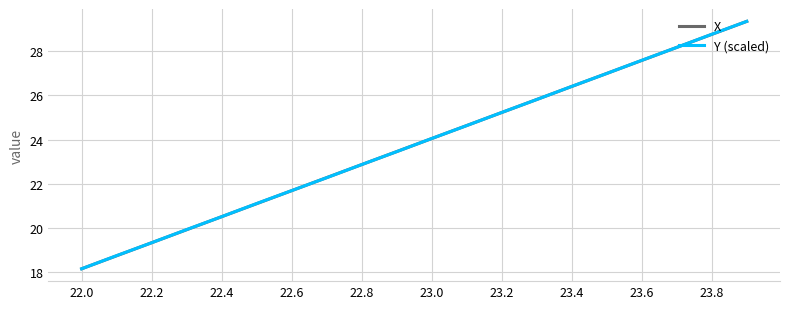

At how many categories does at least one series exceed 21?

15